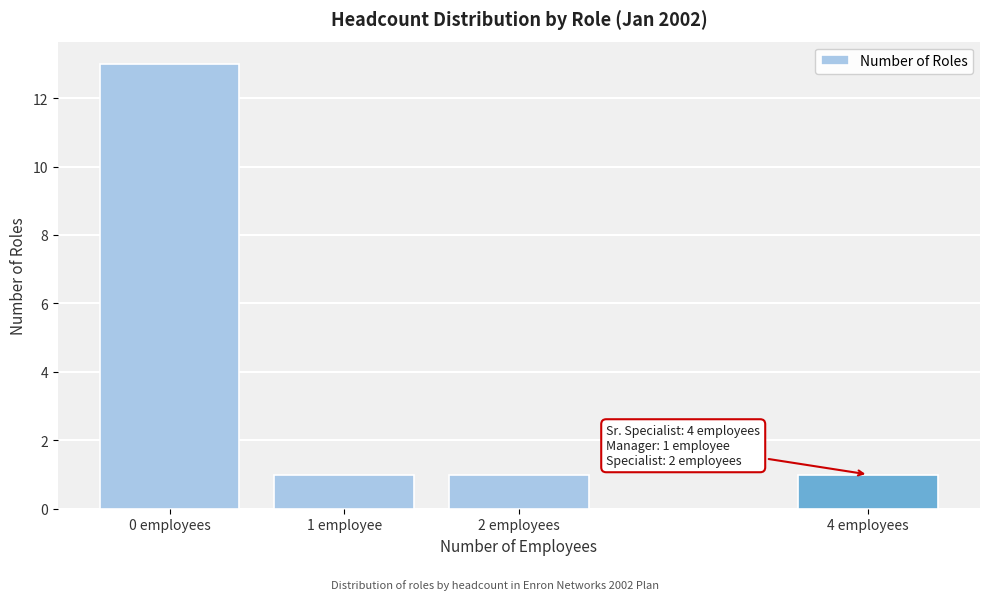

Reading left to right, extract all data points from this chart.

0 employees=13	1 employee=1	2 employees=1	4 employees=1